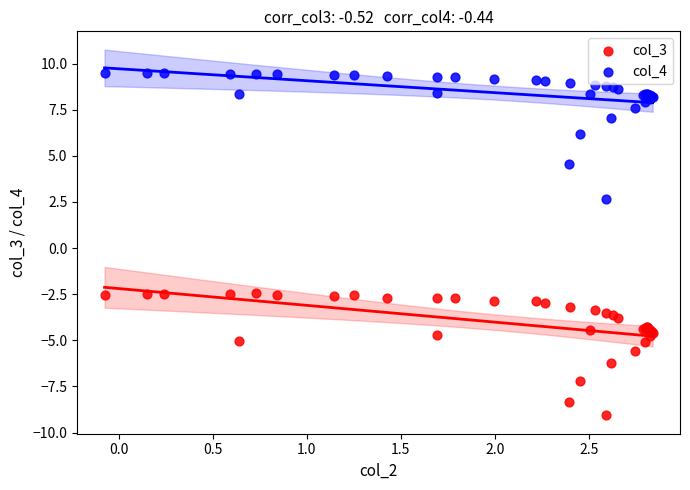

Which series has the widest spread of Y values?

col_4